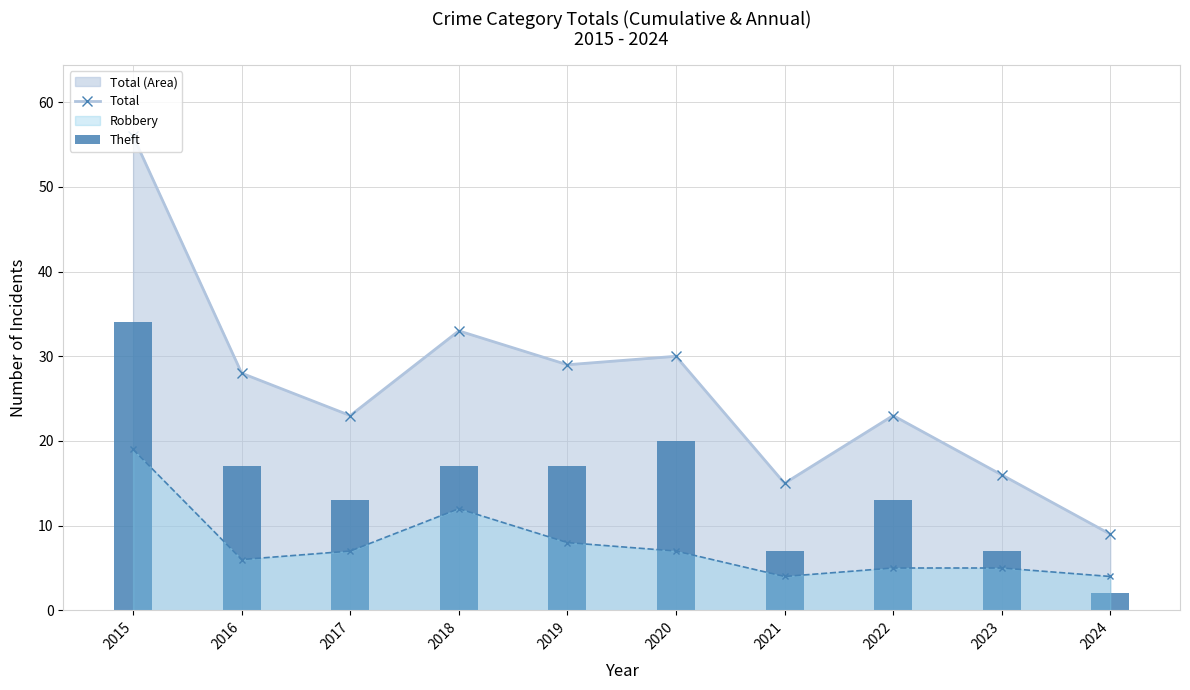

What is the average value of the Total series?

26